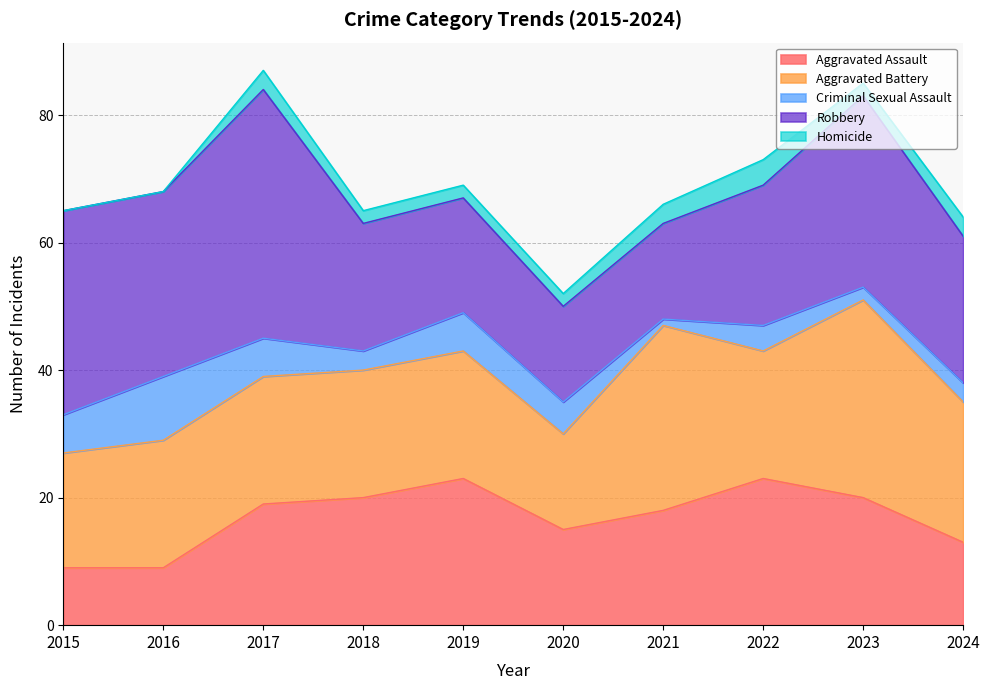

How many data points in Aggravated Battery are less than 20?

2